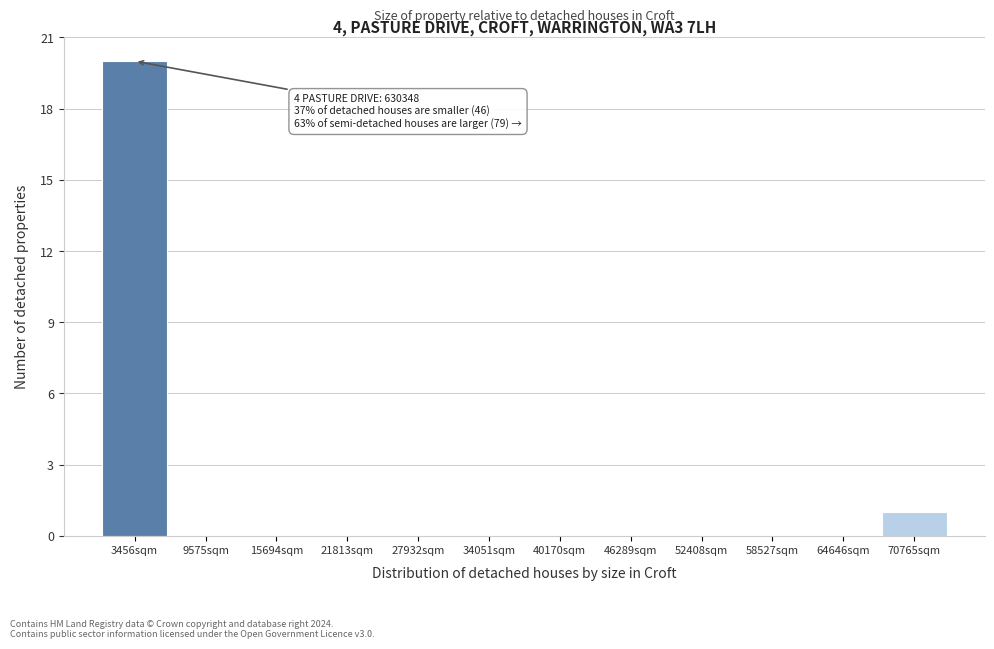

Reading left to right, what are all the values shown in this chart?

3456sqm=20	9575sqm=0	15694sqm=0	21813sqm=0	27932sqm=0	34051sqm=0	40170sqm=0	46289sqm=0	52408sqm=0	58527sqm=0	64646sqm=0	70765sqm=1